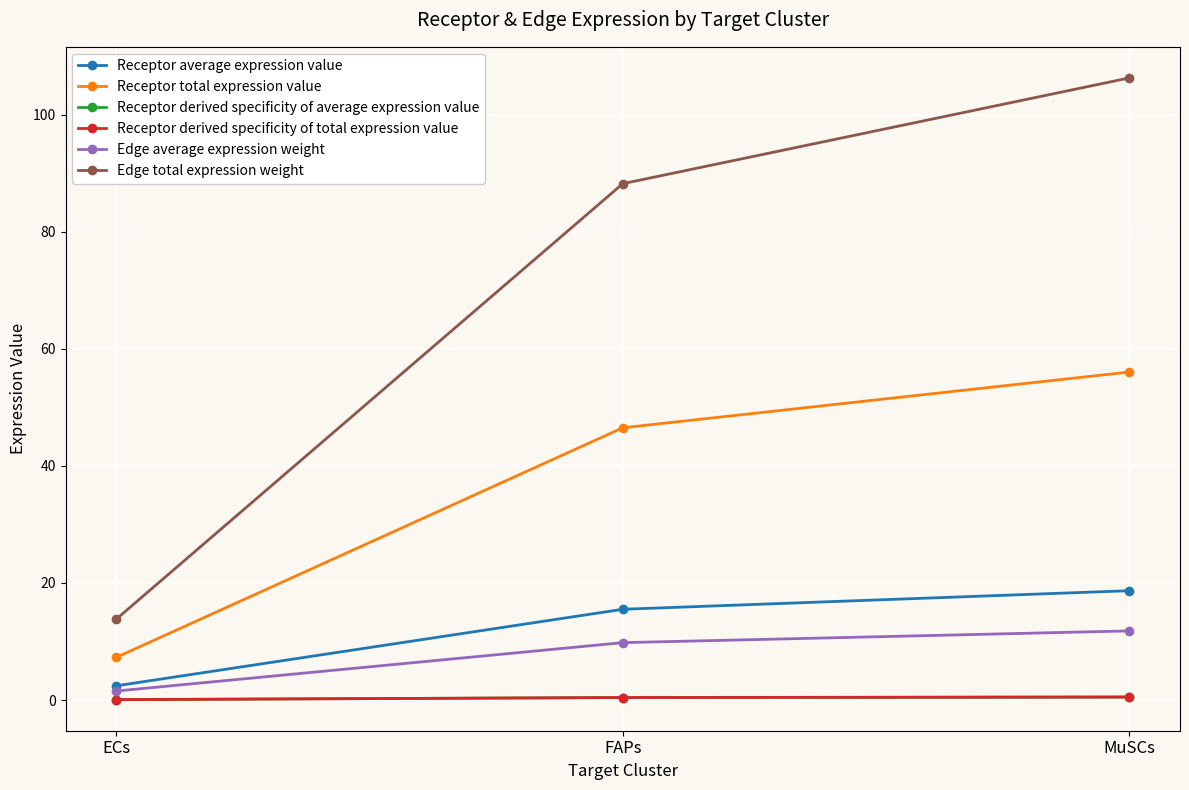

At which label does Edge total expression weight reach its minimum?

ECs